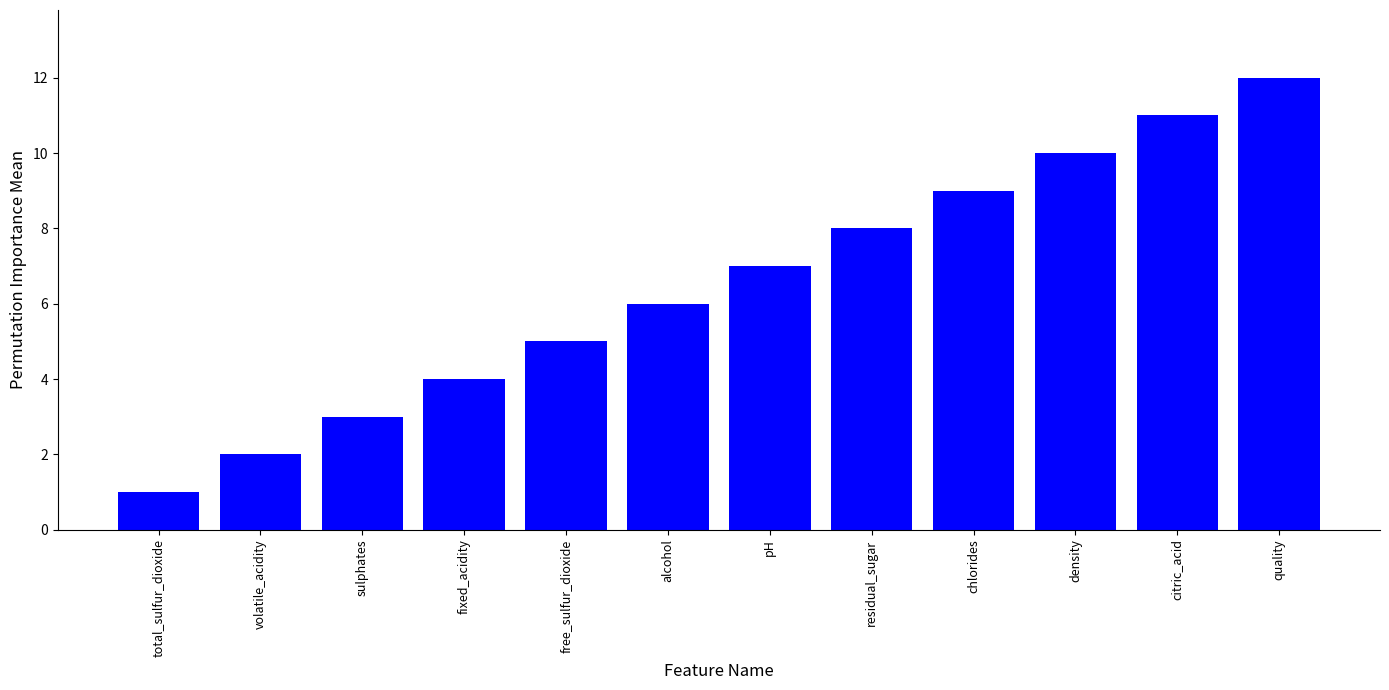

How many series are shown in this chart?

1